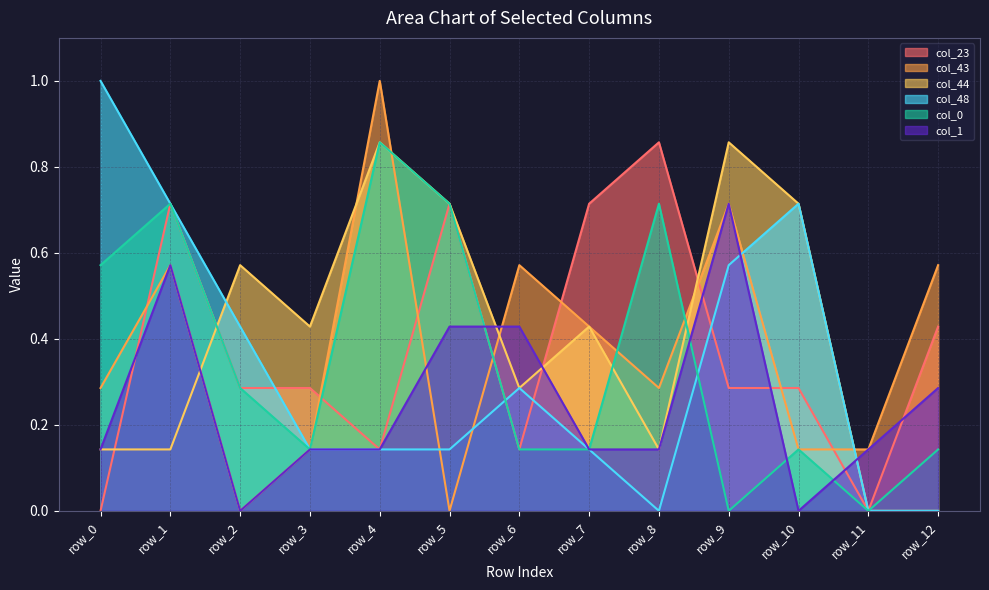

Which label corresponds to the largest value in the chart?

row_4